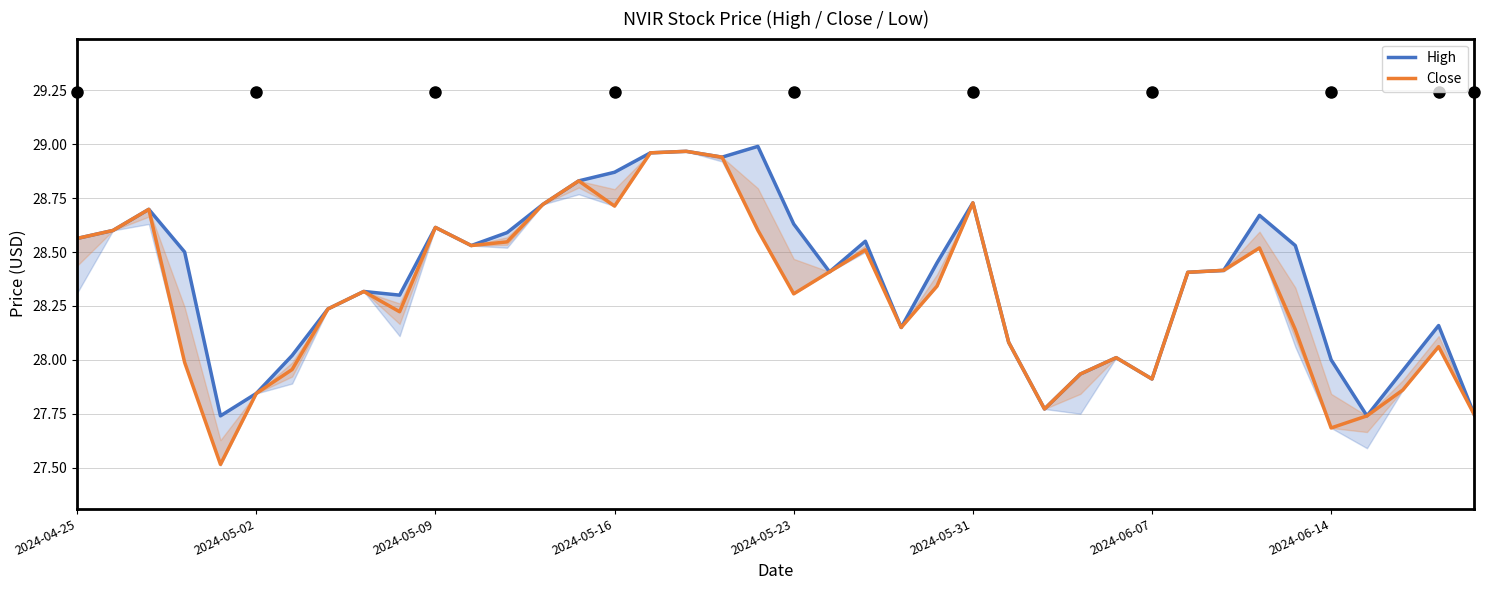

True or false: Close has a value of 5.8 at 11.

False